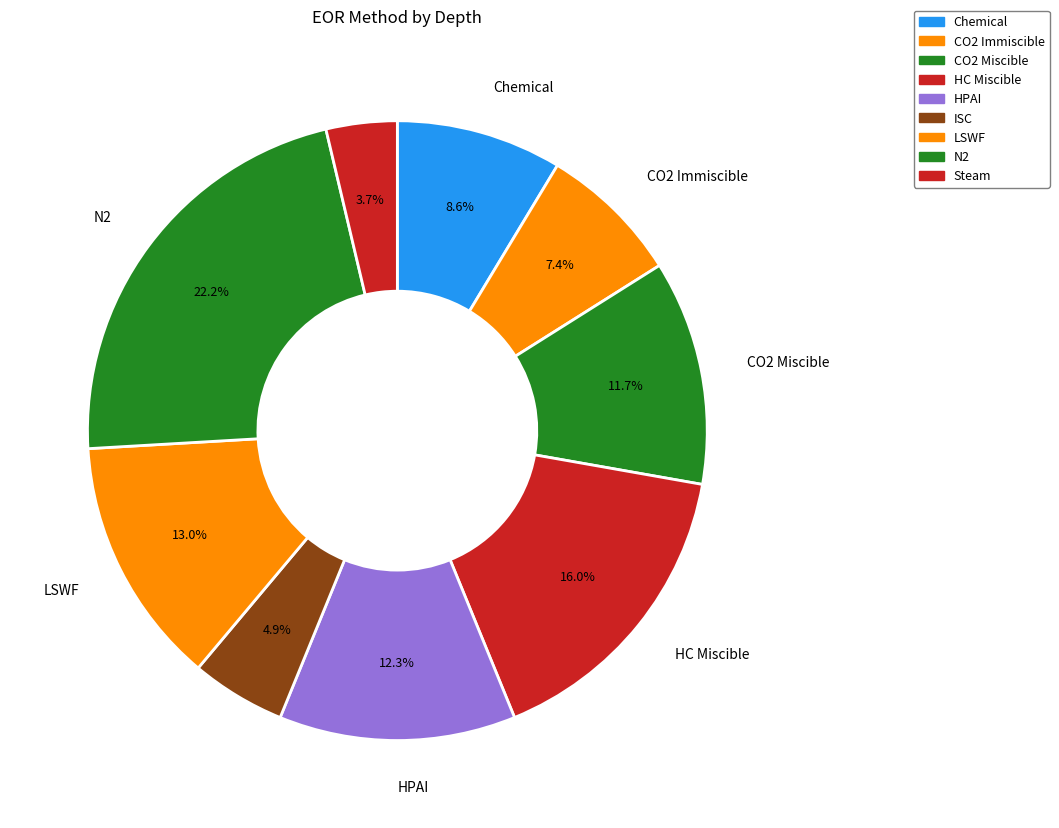

Which category has the smallest portion of the pie?

Steam